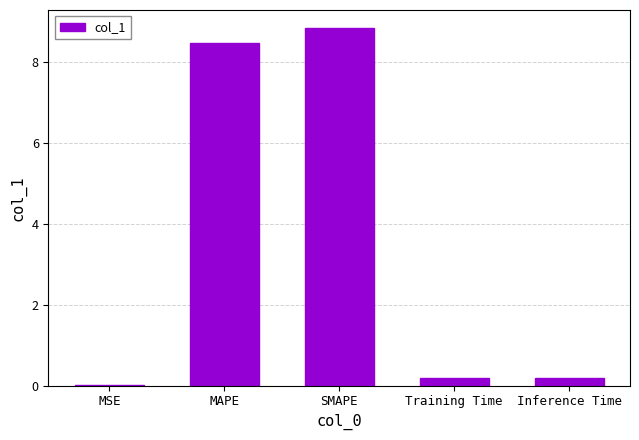

What is the sum of all values?

17.7